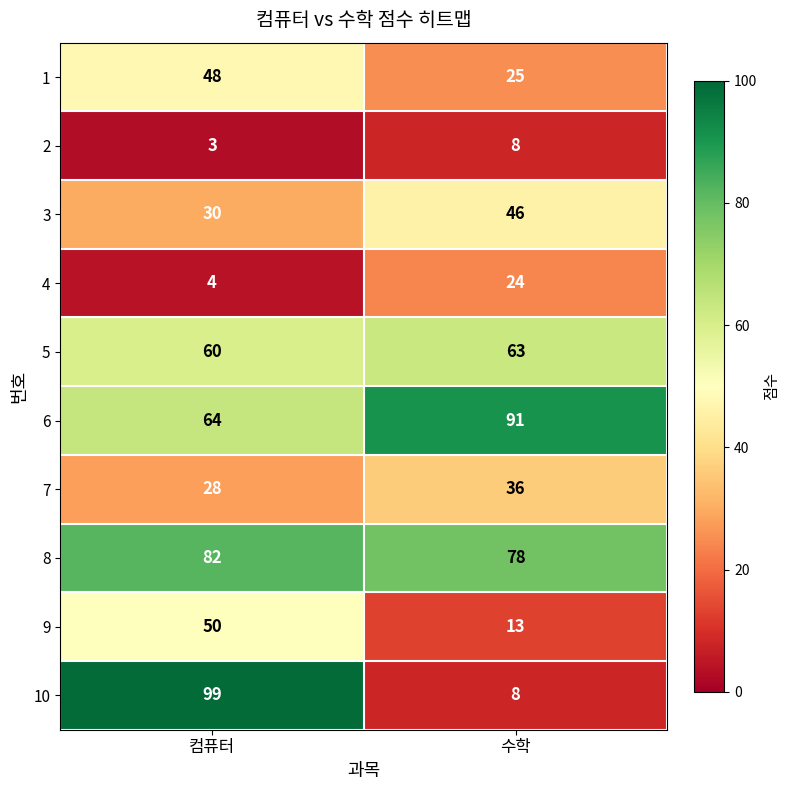

At how many categories does at least one series exceed 18?

2